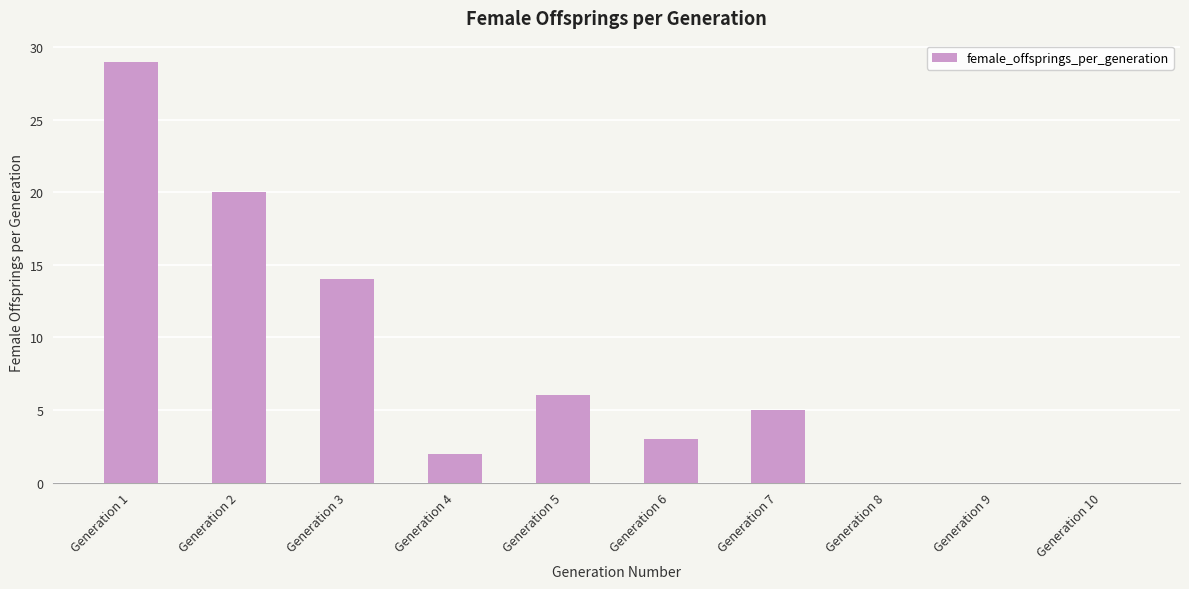

Is it true that the value at Generation 9 is 14?

False